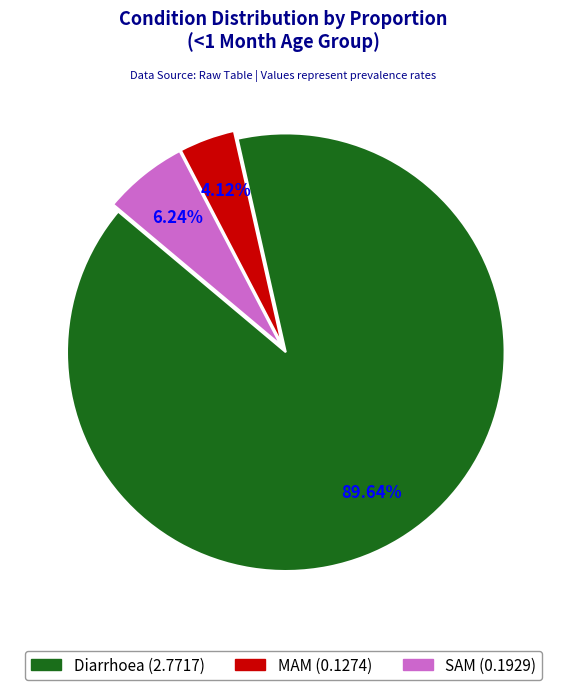

Does SAM account for over 50% of the chart?

No